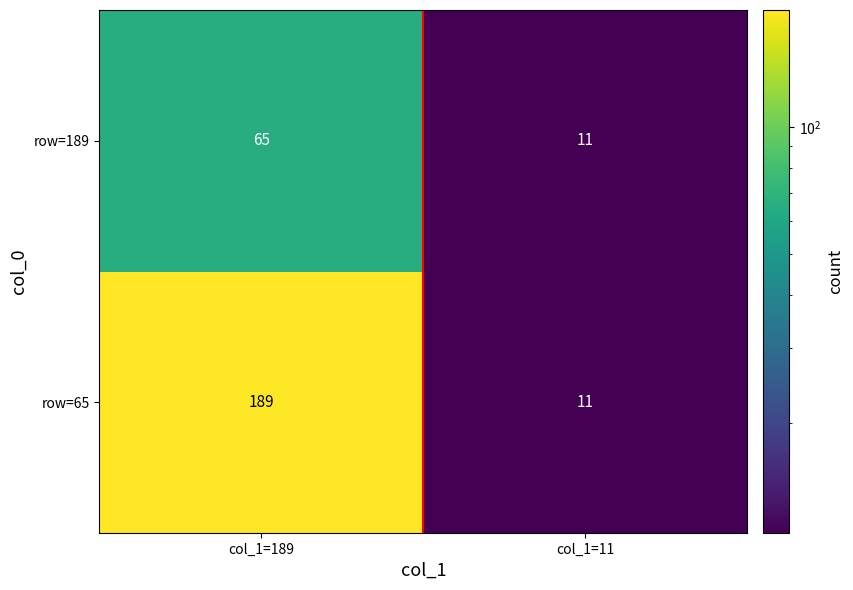

Reading left to right, what are all the values shown in this chart?

row=189: col_1=189=65	col_1=11=11
row=65: col_1=189=189	col_1=11=11